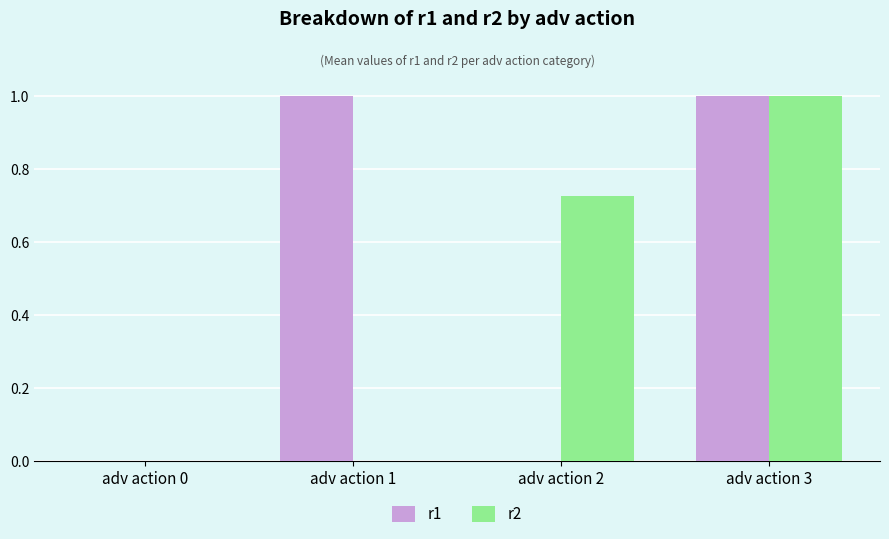

Is it true that r1 equals 0.6 at adv action 3?

False